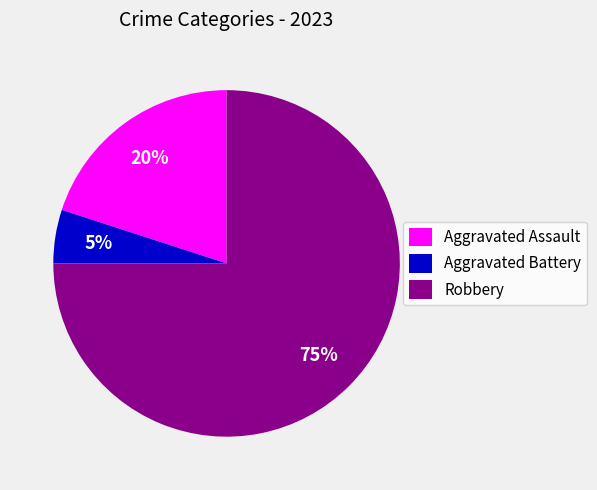

The Aggravated Assault slice represents 5% of the pie. True or false?

False